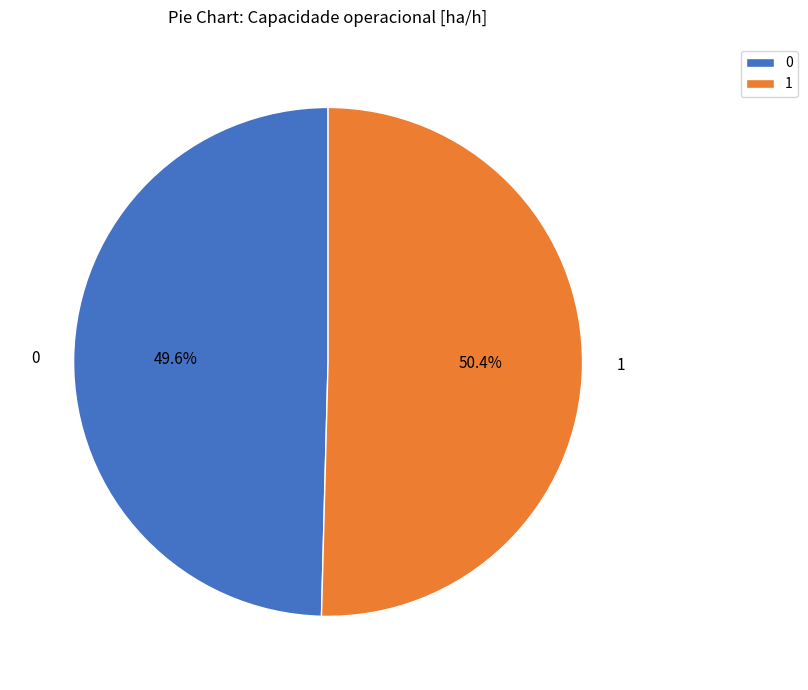

Is there a majority slice in this chart?

Yes